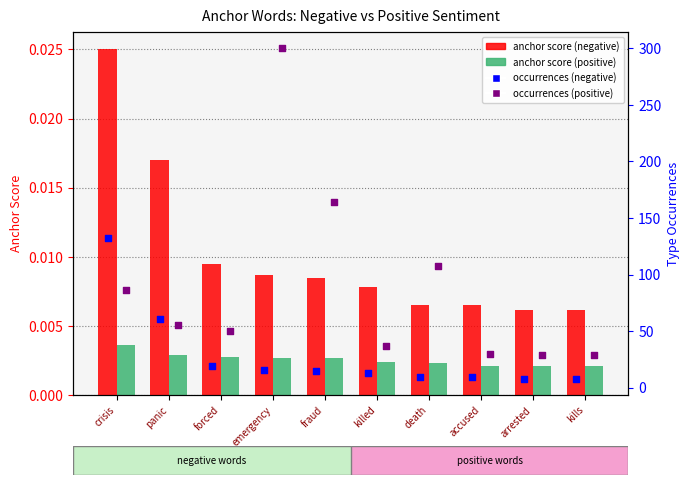

Which series reaches the maximum Y coordinate?

type occurrences (positive)